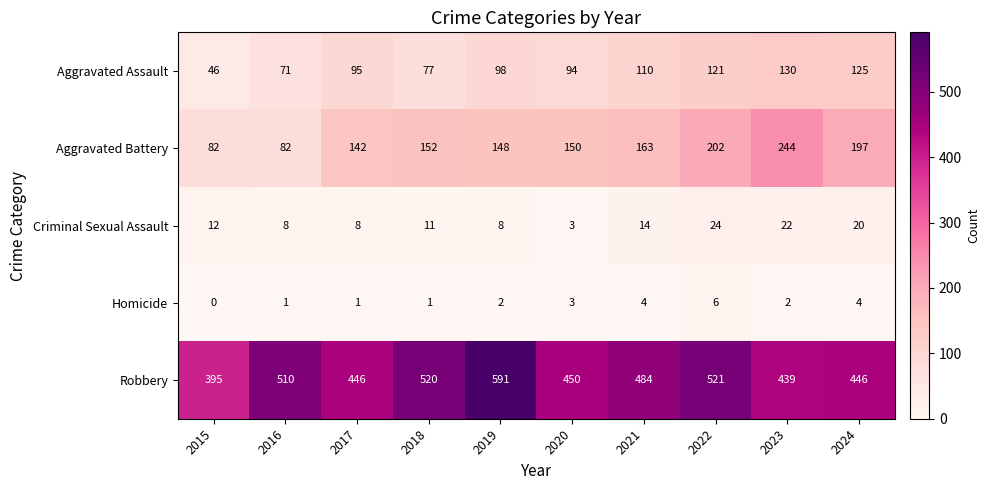

The Criminal Sexual Assault series shows 3 at 2020. True or false?

True